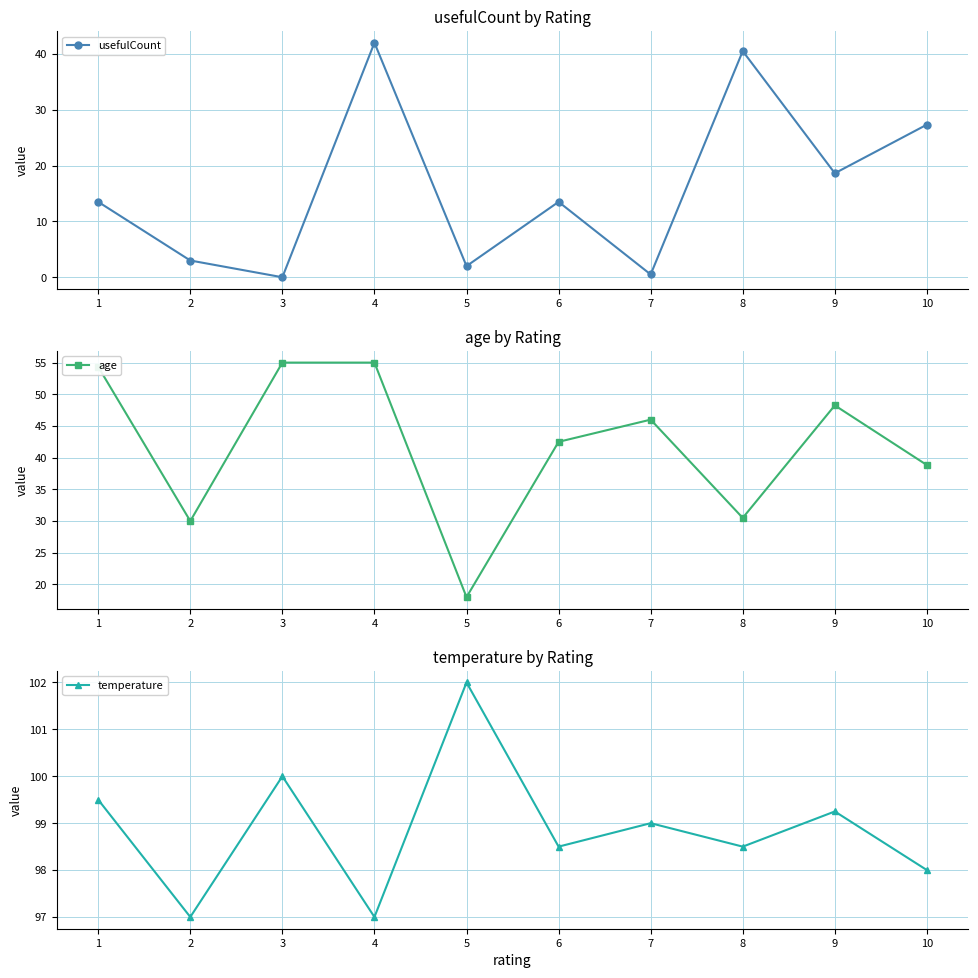

True or false: age has more than 1 interior local peaks.

True